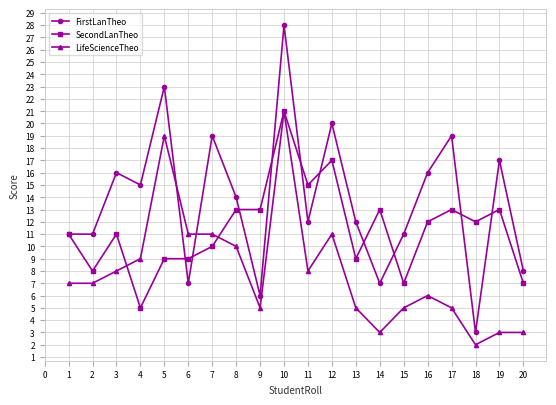

What is the value of the FirstLanTheo point at the 4th from the left?

15